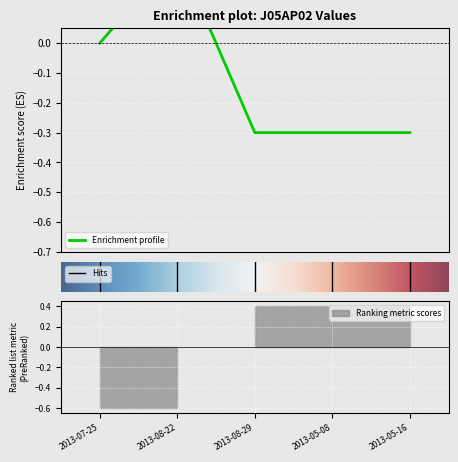

Count the values in the range 0 to 1.

2